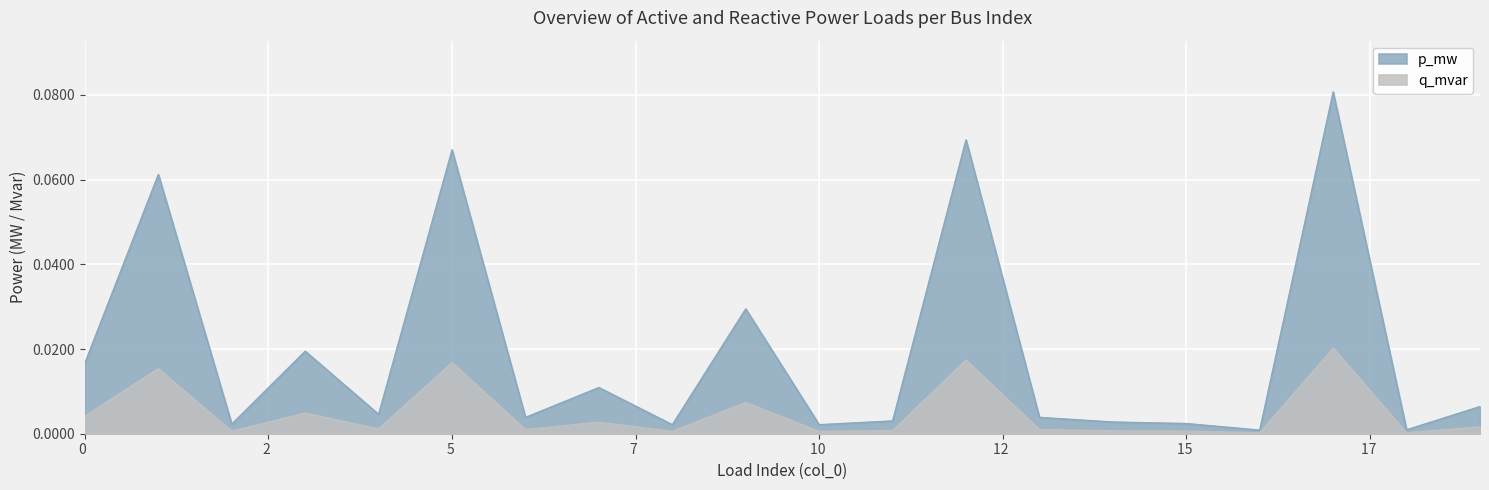

Which series has the largest range (max minus min)?

p_mw